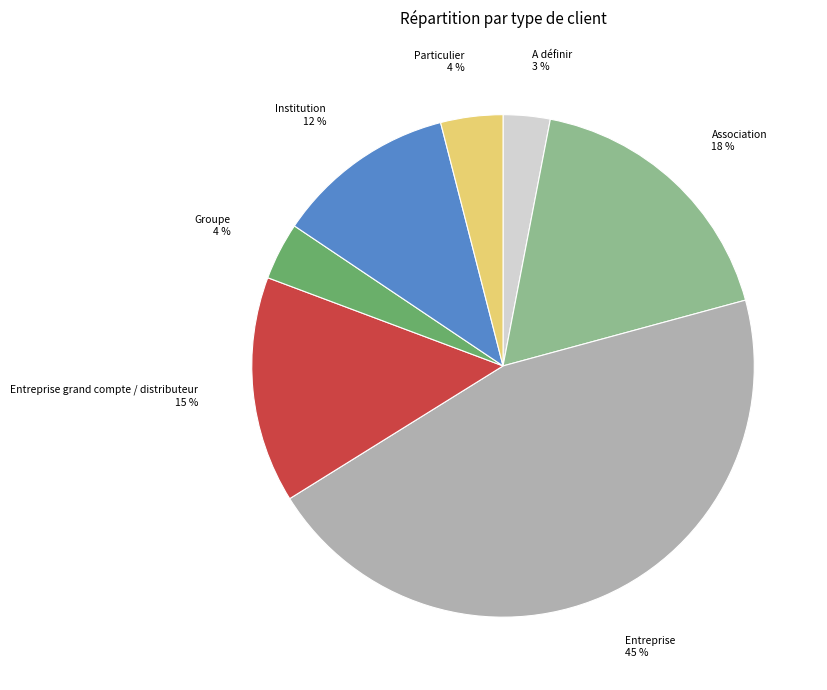

To the nearest percent, what is the difference between the largest and smallest slice percentages?

42%